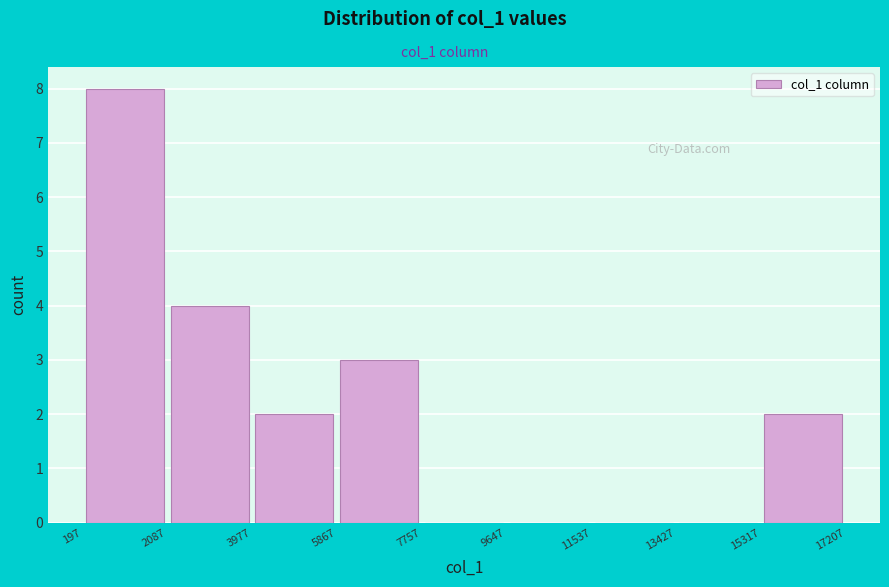

Reading left to right, list every bar in this chart as the range it spans on the x-axis followed by its height. The values are not printed on the chart, so give them approximately, as read against the axis.

197 to 2087: 8
2087 to 3977: 4
3977 to 5867: 2
5867 to 7757: 3
7757 to 9647: 0
9647 to 11537: 0
11537 to 13427: 0
13427 to 15317: 0
15317 to 17207: 2